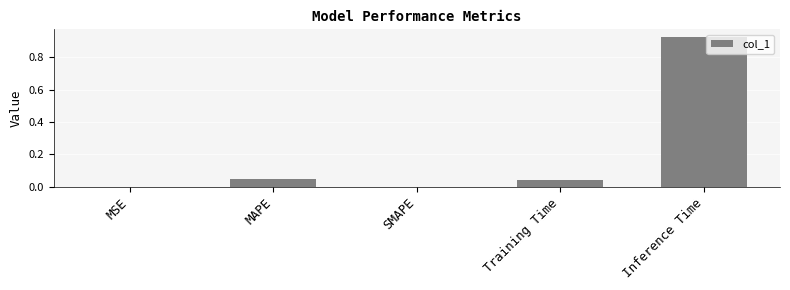

What is the average value?

0.2